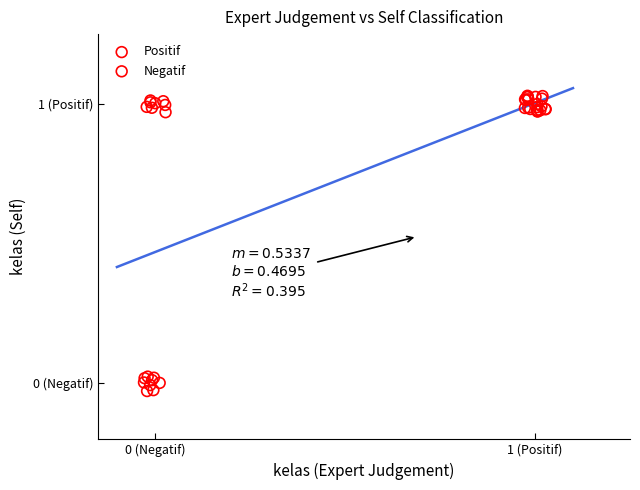

Which series contains the lowest Y value?

Negatif